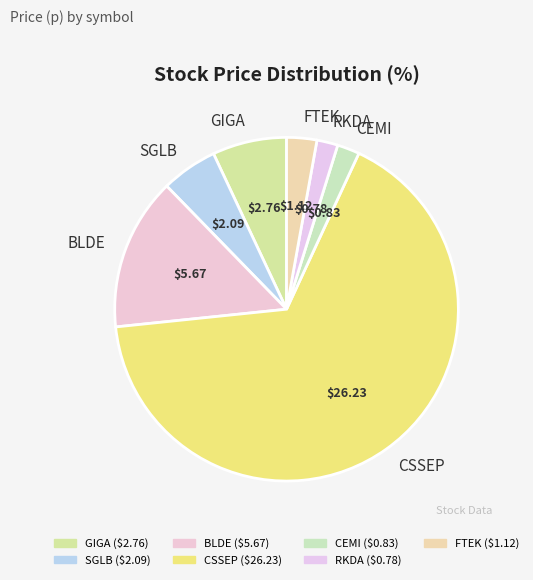

Which category has the biggest portion of the pie?

CSSEP